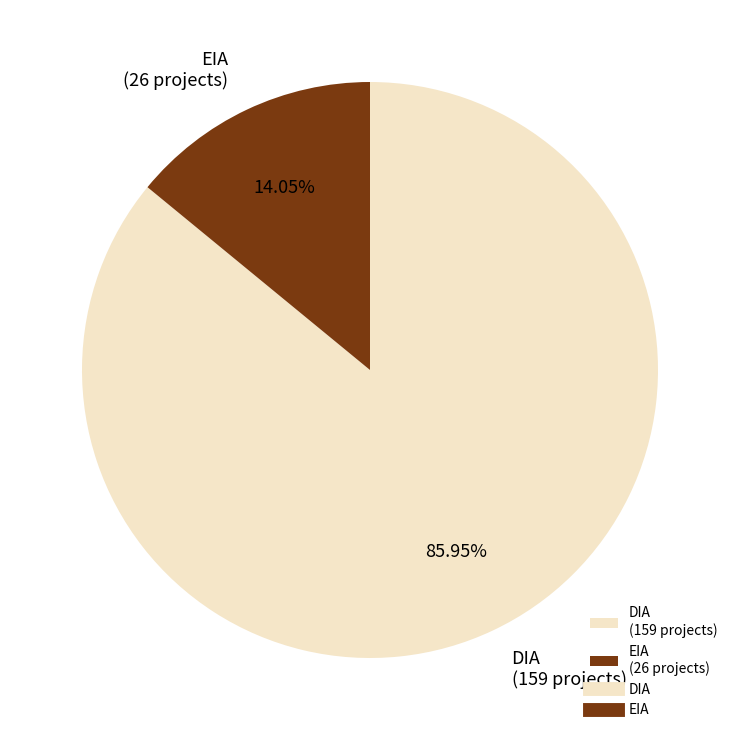

Approximately how many times larger is the value at DIA compared to EIA?

6.1